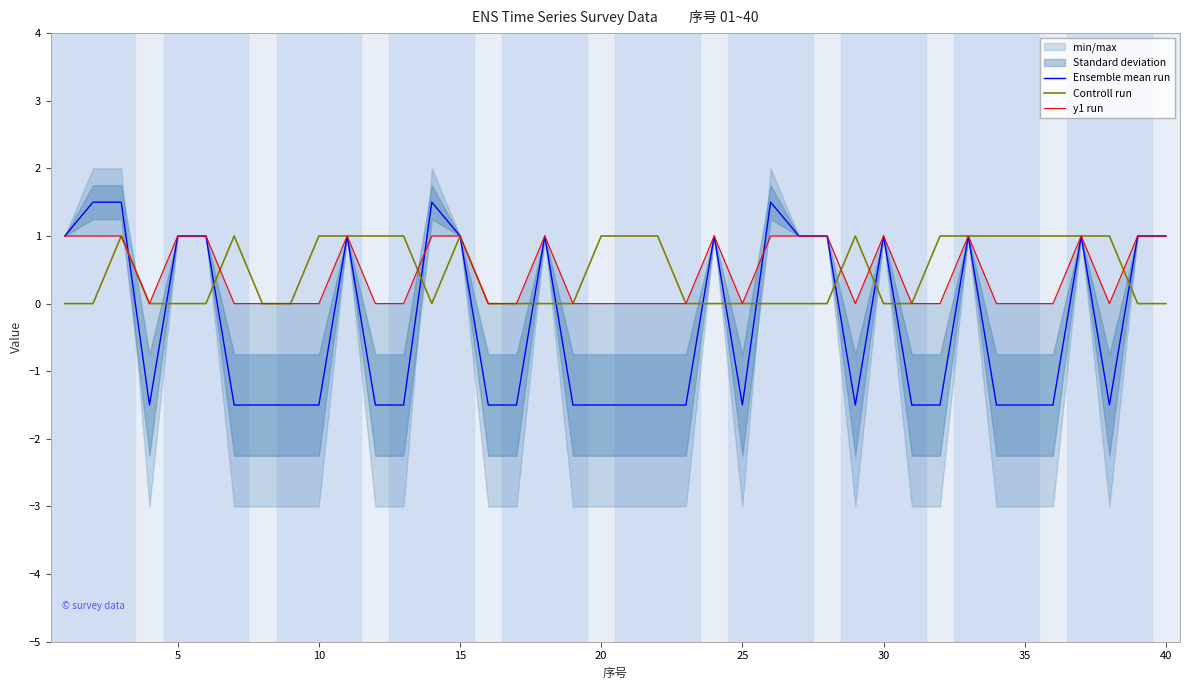

What is the maximum value for Ensemble mean run?

1.5